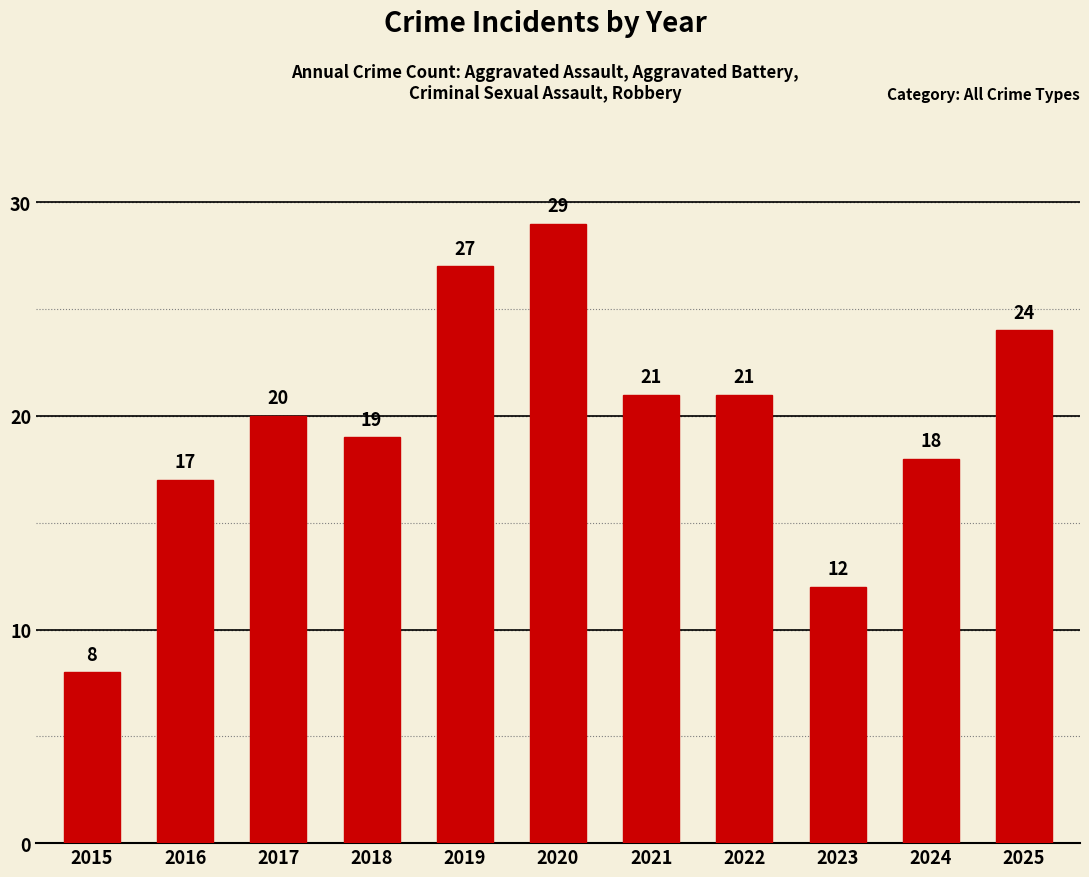

Reading left to right, extract all data points from this chart.

8	17	20	19	27	29	21	21	12	18	24